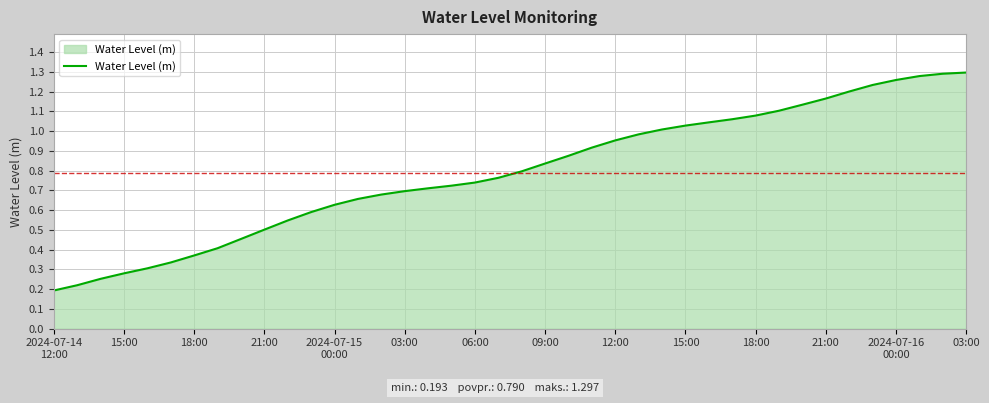

How many lines are shown in the chart?

1